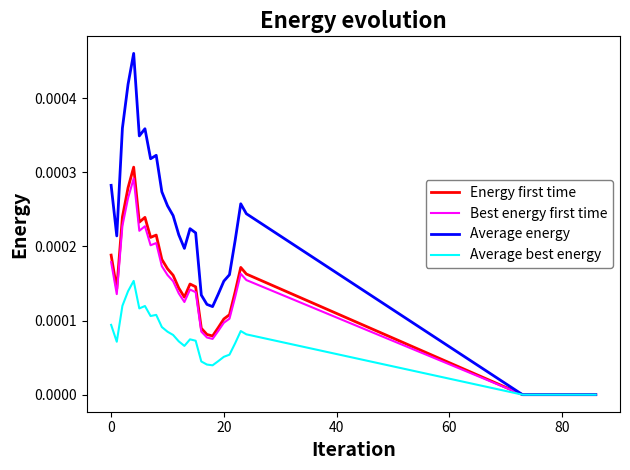

True or false: Best energy first time has more than 0 interior local peaks.

True